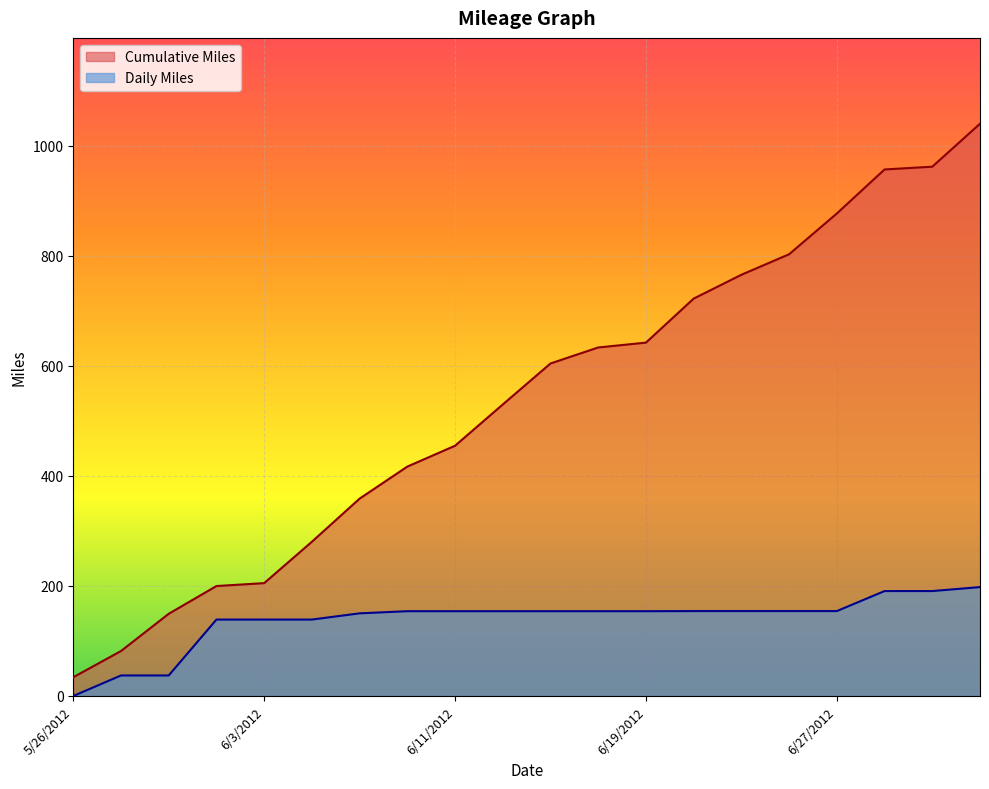

Reading left to right, transcribe all the data shown in this chart.

Cumulative Miles: 5/26/2012=34.1	5/28/2012=81.7	5/30/2012=149.4	6/1/2012=199.8	6/3/2012=205.1	6/5/2012=280.3	6/7/2012=358.7	6/9/2012=416.9	6/11/2012=454.8	6/13/2012=529.8	6/15/2012=604.3	6/17/2012=633.4	6/19/2012=642.2	6/21/2012=722.2	6/23/2012=765.5	6/25/2012=802.8	6/27/2012=876.9	6/29/2012=956.9	7/1/2012=961.9	7/3/2012=1040.0
Daily Miles: 5/26/2012=0.0	5/28/2012=37.3	5/30/2012=37.3	6/1/2012=138.9	6/3/2012=138.9	6/5/2012=138.9	6/7/2012=150.2	6/9/2012=154.1	6/11/2012=154.1	6/13/2012=154.1	6/15/2012=154.1	6/17/2012=154.1	6/19/2012=154.1	6/21/2012=154.3	6/23/2012=154.3	6/25/2012=154.3	6/27/2012=154.3	6/29/2012=190.7	7/1/2012=190.7	7/3/2012=197.9